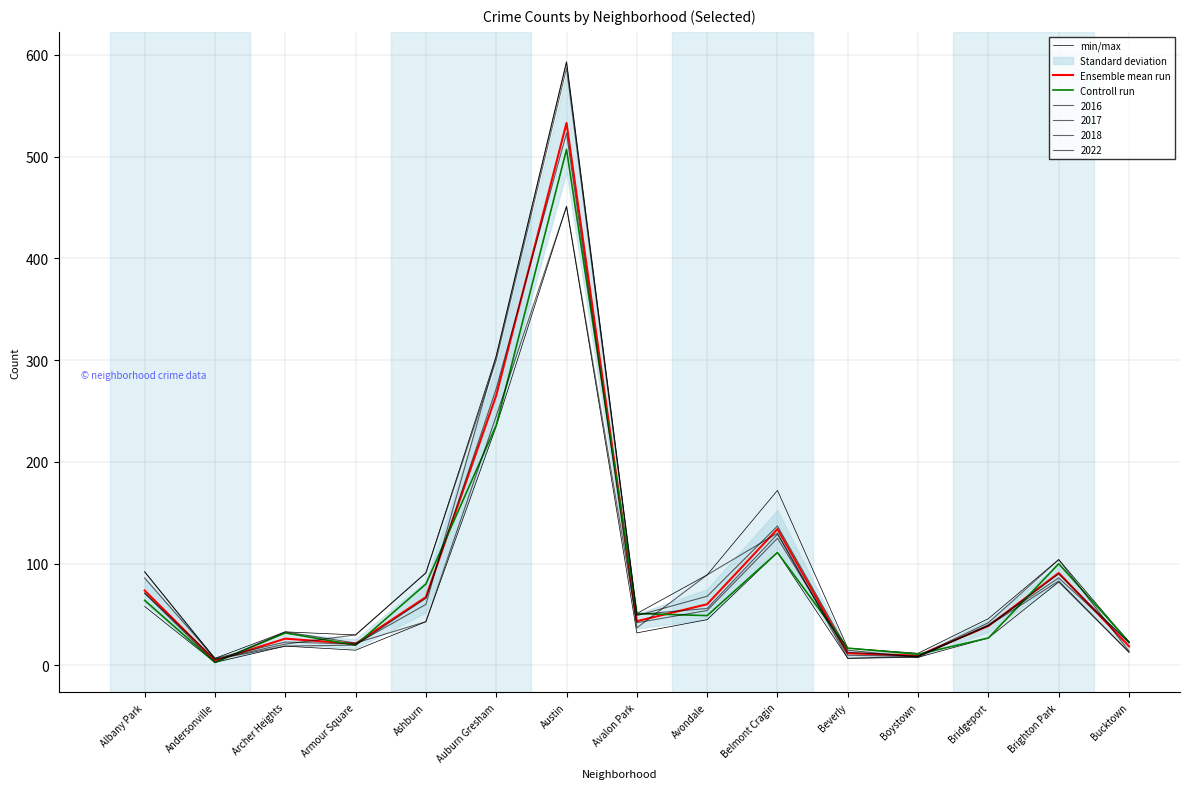

What is the label of the 15th point from the left?

Bucktown